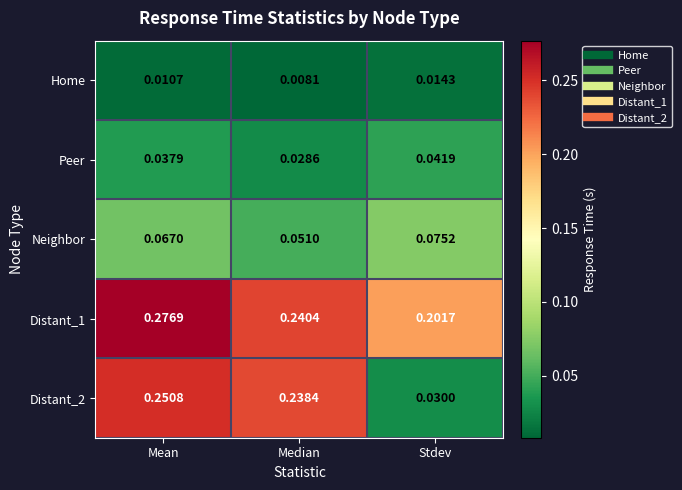

Is the value of Neighbor at Mean greater than the value of Distant_1 at Mean?

No